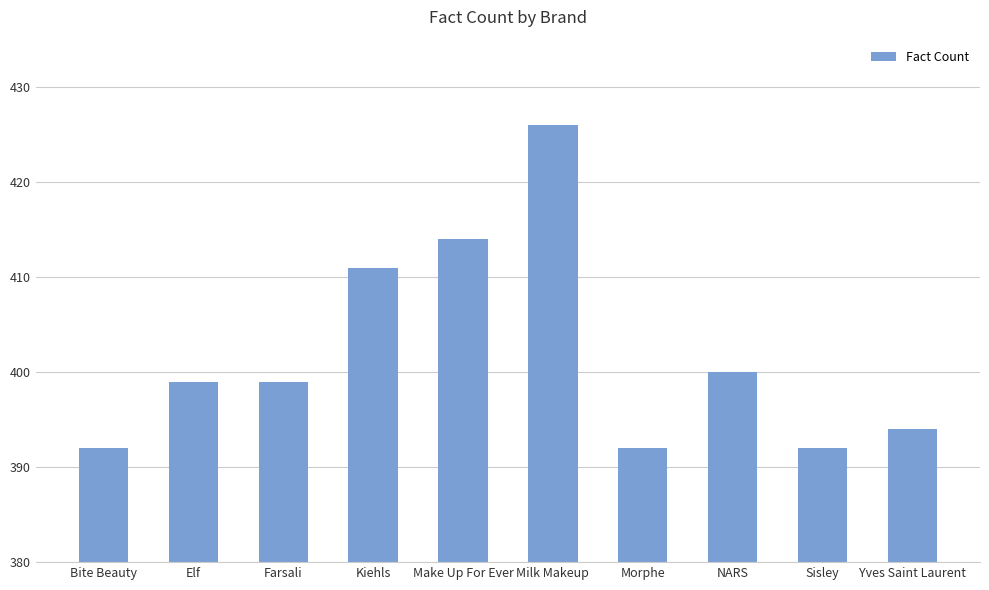

The value at Kiehls is 411. True or false?

True